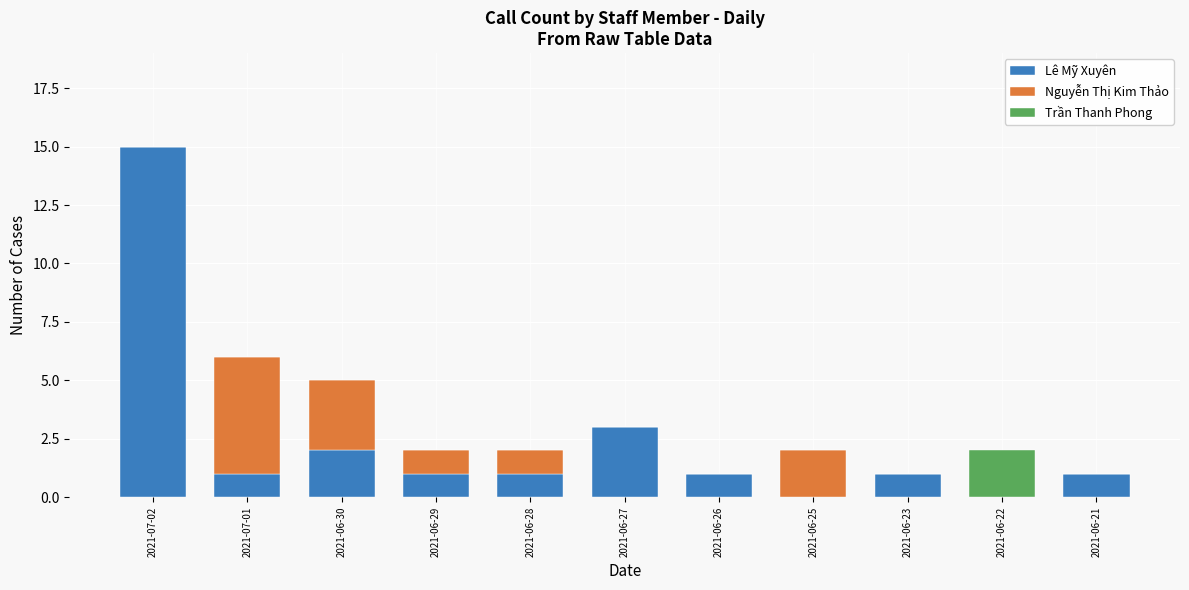

How many distinct data groups are displayed?

3